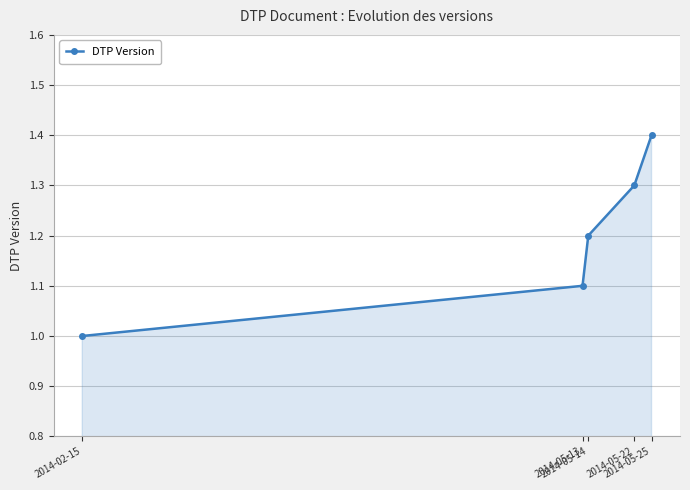

Between 2014-05-22 and 2014-05-25, which is larger?

2014-05-25